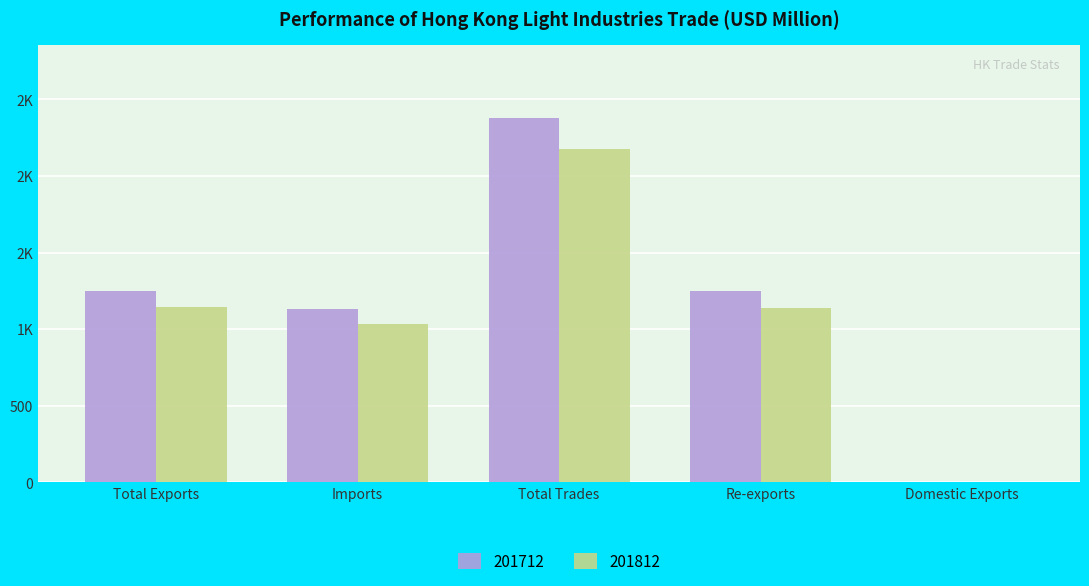

What position from the right is Imports?

4